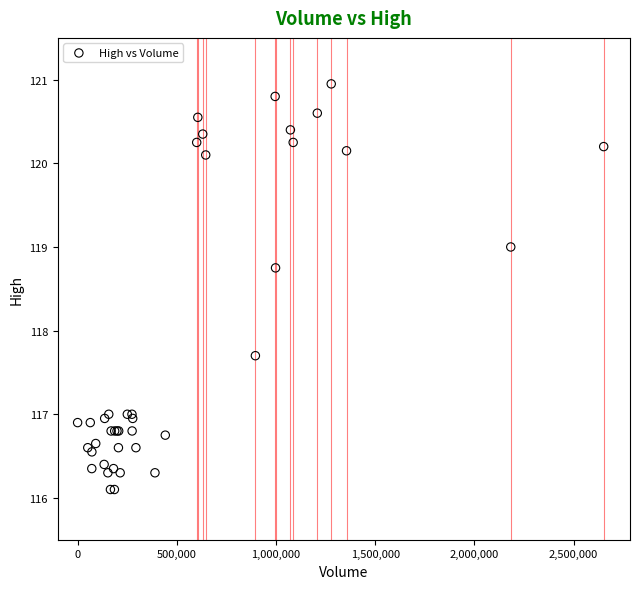

What Y value in the scatter plot is closest to 118?

117.7